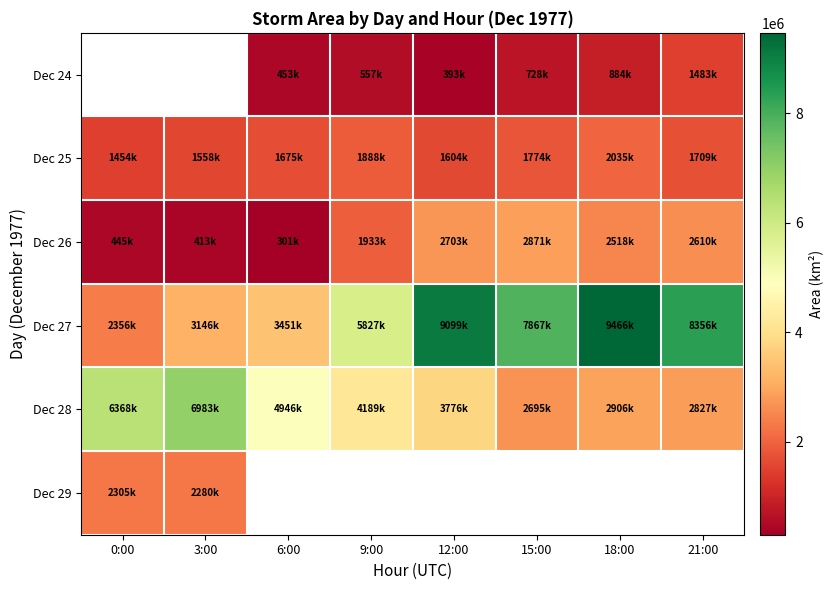

Between 0:00 and 15:00, which series saw the biggest shift?

Dec 27